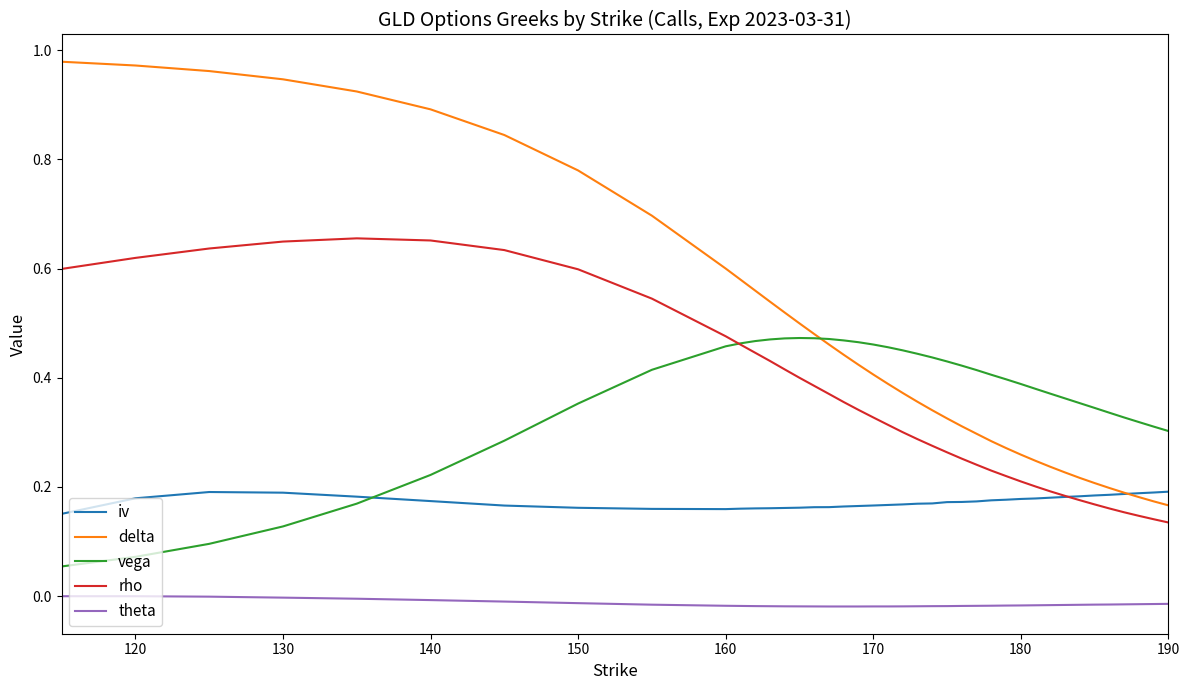

List the series in order of their peak value, lowest first.

theta, iv, vega, rho, delta